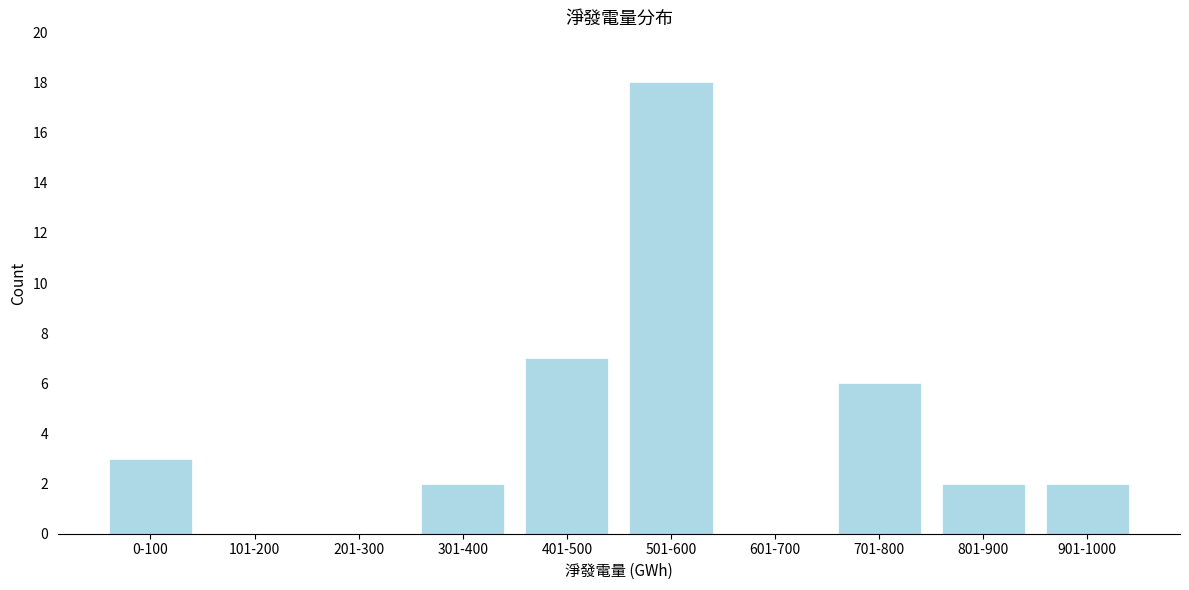

Reading right to left, list all the values displayed in this chart.

901-1000=2	801-900=2	701-800=6	601-700=0	501-600=18	401-500=7	301-400=2	201-300=0	101-200=0	0-100=3